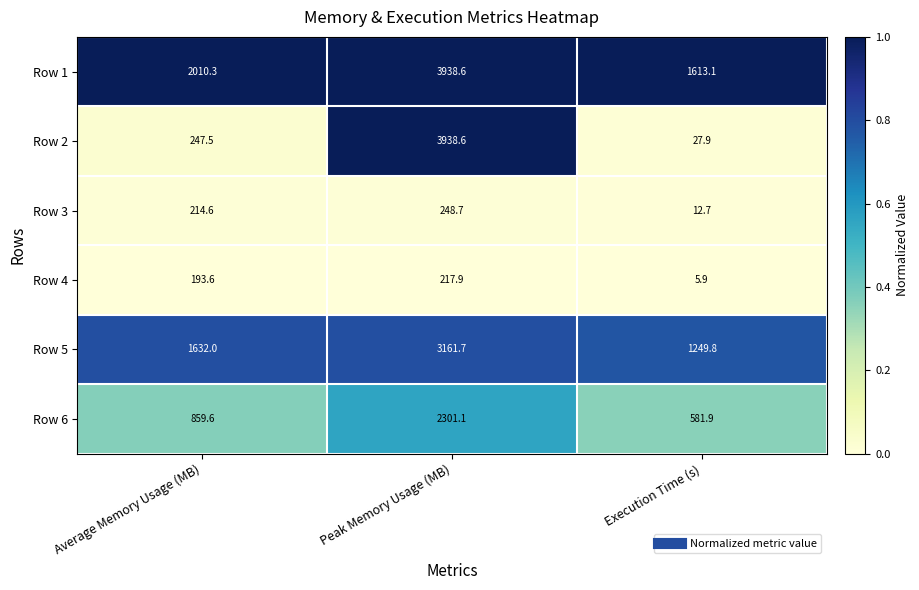

At which label is Row 4 closest to 111?

Average Memory Usage (MB)